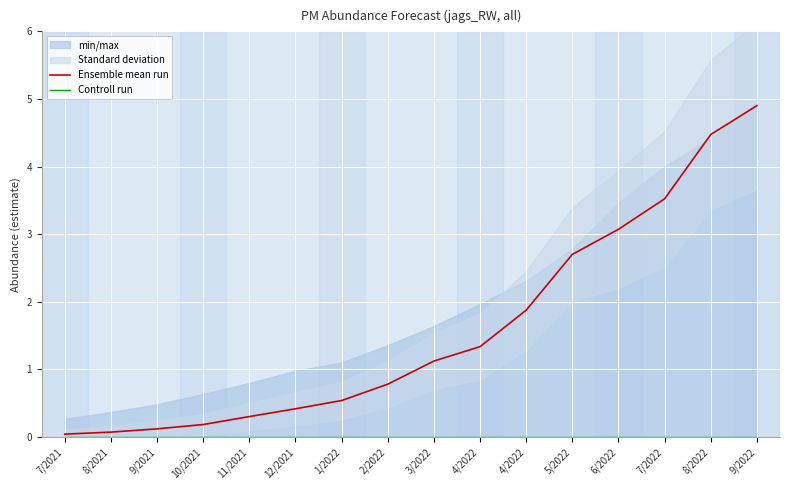

What is the label of the 5th point from the left?

11/2021